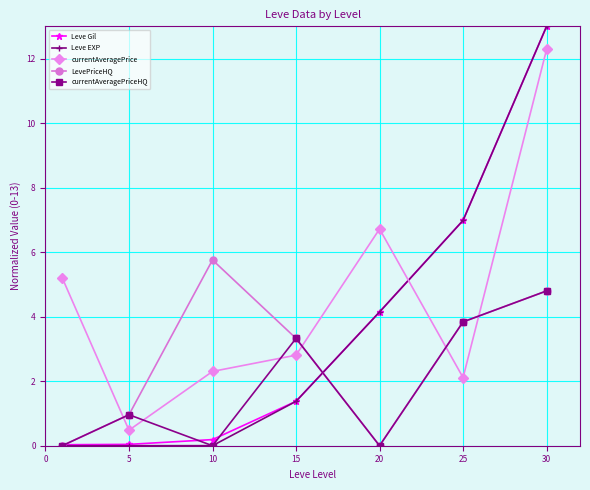

Count the number of data series in this chart.

5